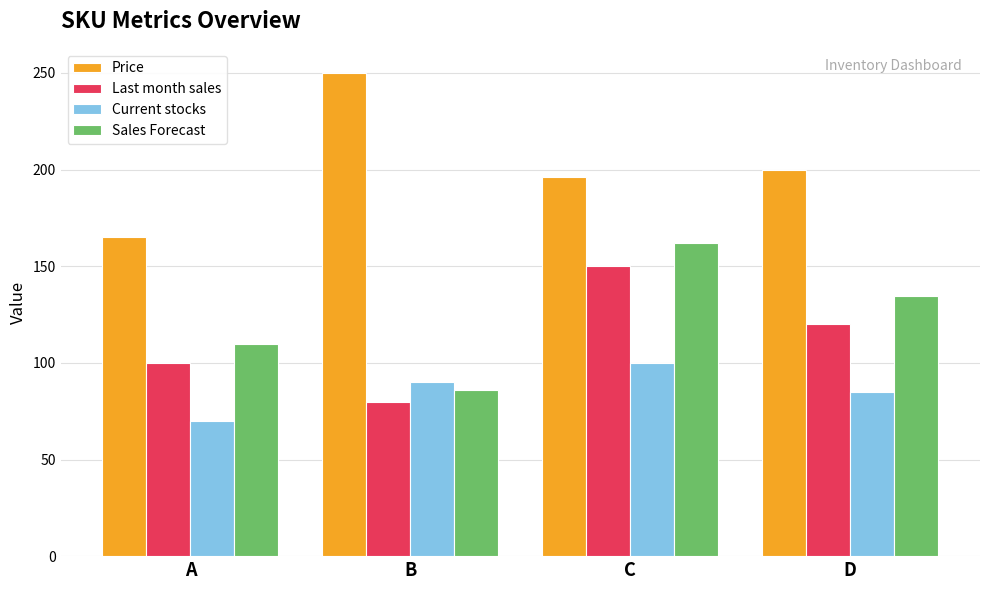

Rank the series by their maximum value, from highest to lowest.

Price, Sales Forecast, Last month sales, Current stocks